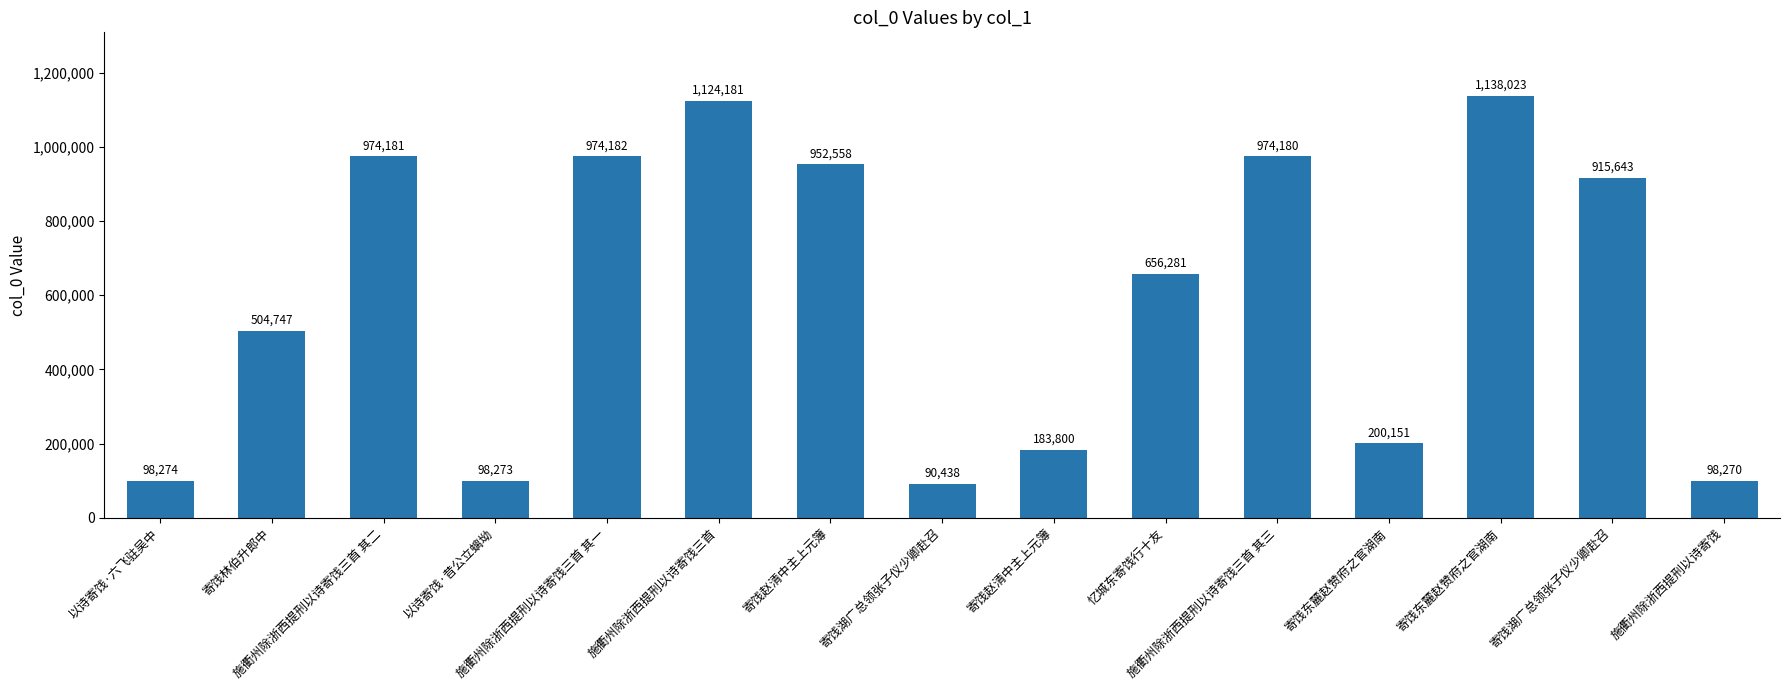

Reading left to right, list all the values displayed in this chart.

以诗寄饯·六飞驻吴中=98274	寄饯林伯升郎中=504747	施衢州除浙西提刑以诗寄饯三首 其二=974181	以诗寄饯·昔公立螭坳=98273	施衢州除浙西提刑以诗寄饯三首 其一=974182	施衢州除浙西提刑以诗寄饯三首=1124181	寄饯赵清中主上元簿=952558	寄饯湖广总领张子仪少卿赴召=90438	寄饯赵清中主上元簿=183800	忆城东寄饯行十友=656281	施衢州除浙西提刑以诗寄饯三首 其三=974180	寄饯东麓赵赞府之官湖南=200151	寄饯东麓赵赞府之官湖南=1138023	寄饯湖广总领张子仪少卿赴召=915643	施衢州除浙西提刑以诗寄饯=98270